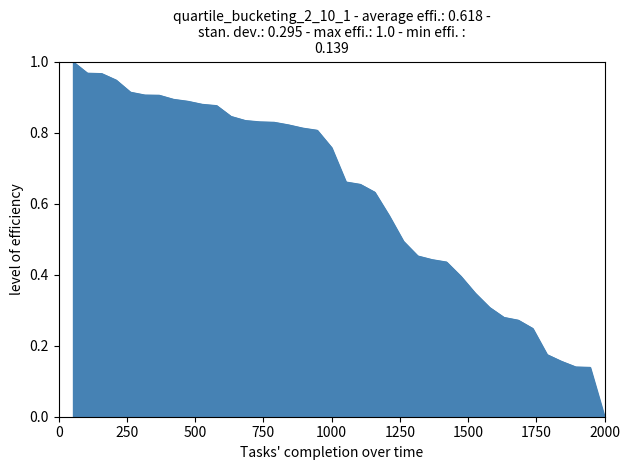

What is the greatest value displayed?

1.0